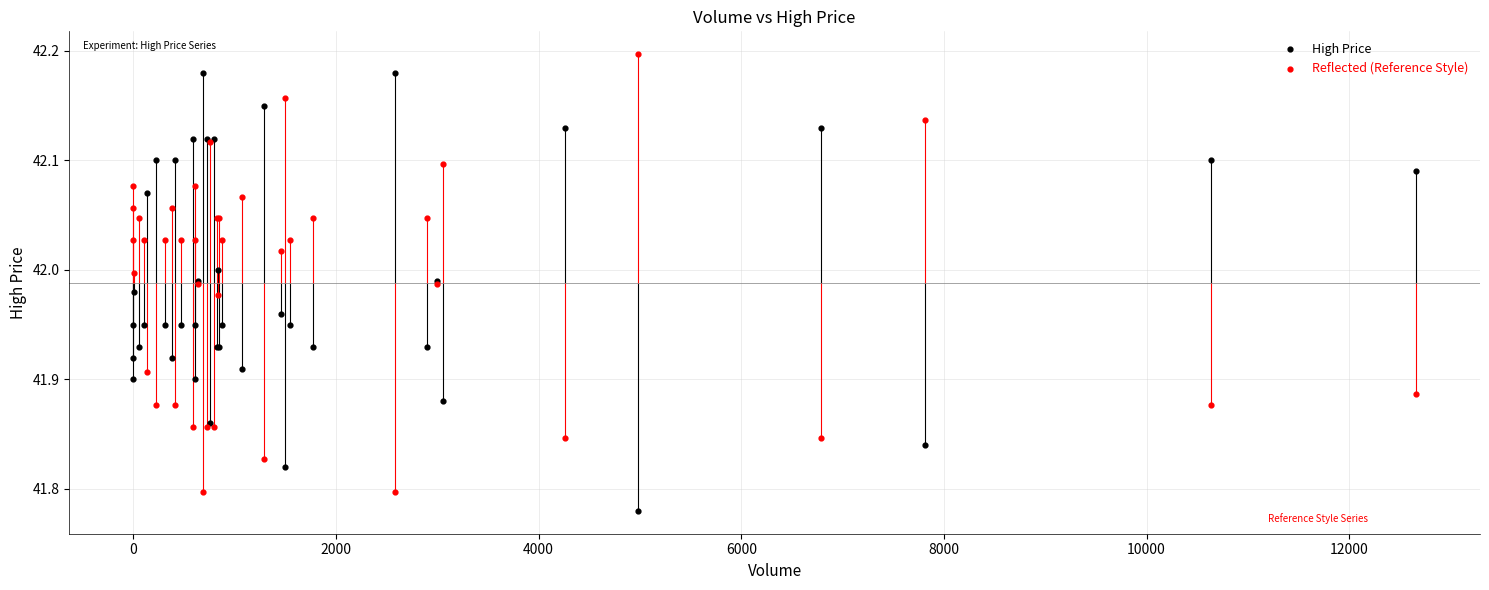

What is the X range (max minus min) for the scatter plot?

12658.0